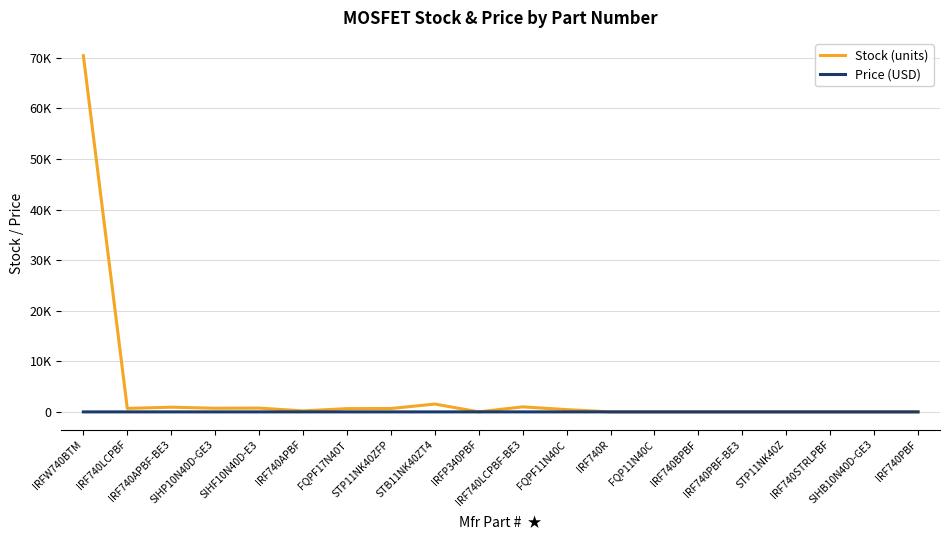

Between IRF740LCPBF and IRF740BPBF, which series saw the biggest shift?

Stock (units)